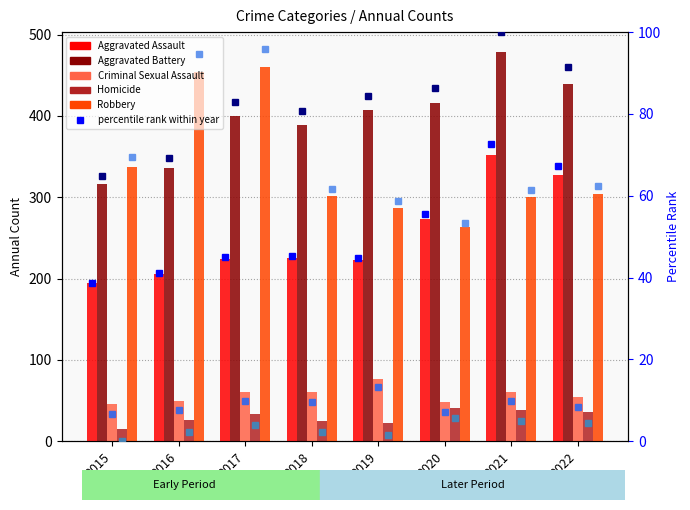

At which label is Criminal Sexual Assault closest to 61?

2017